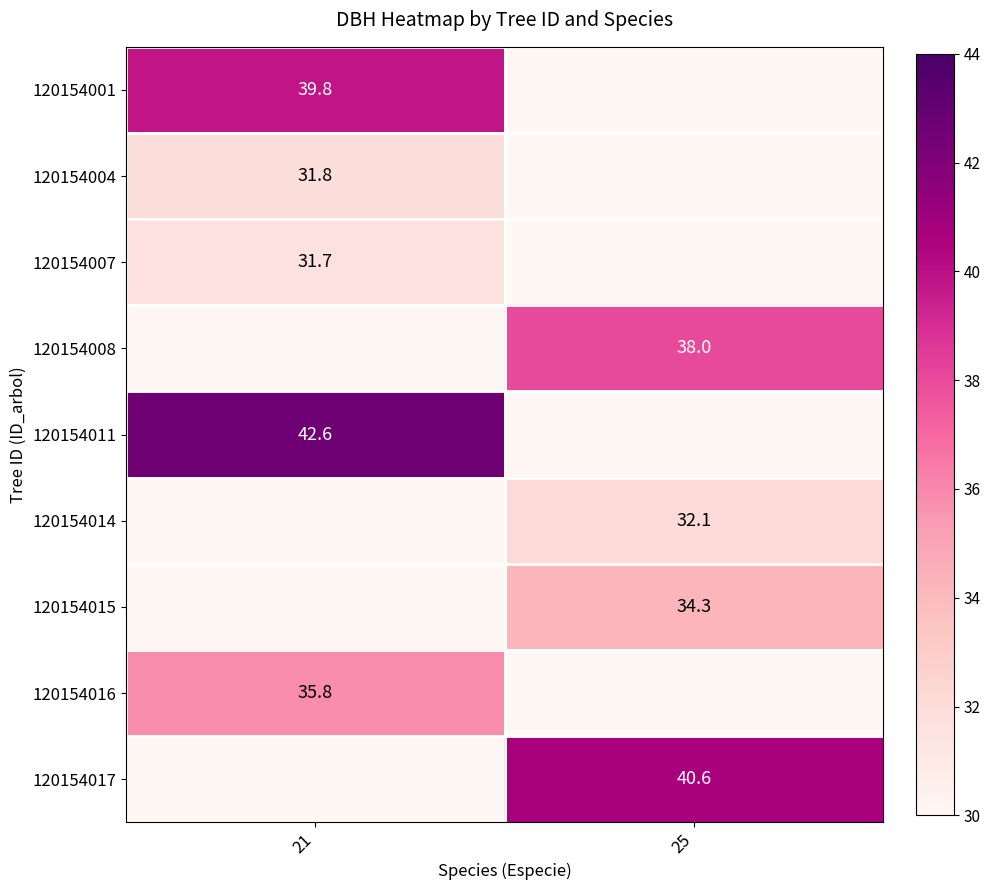

How many distinct data groups are displayed?

9